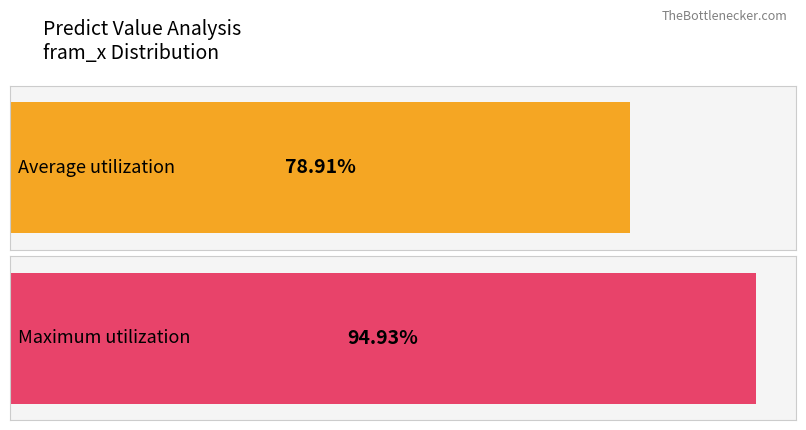

True or false: the data shows 3 at 4.

False